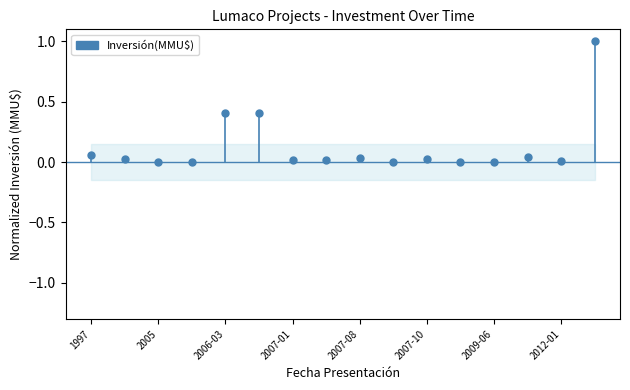

How many lines are shown in the chart?

1